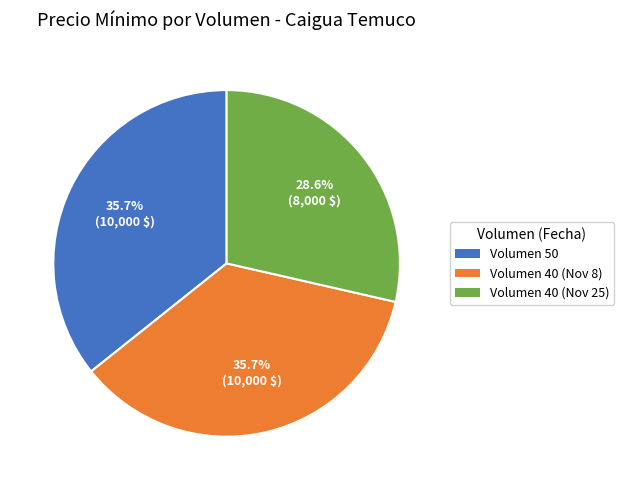

Which has a higher value, Volumen 40 (Nov 8) or Volumen 40 (Nov 25)?

Volumen 40 (Nov 8)